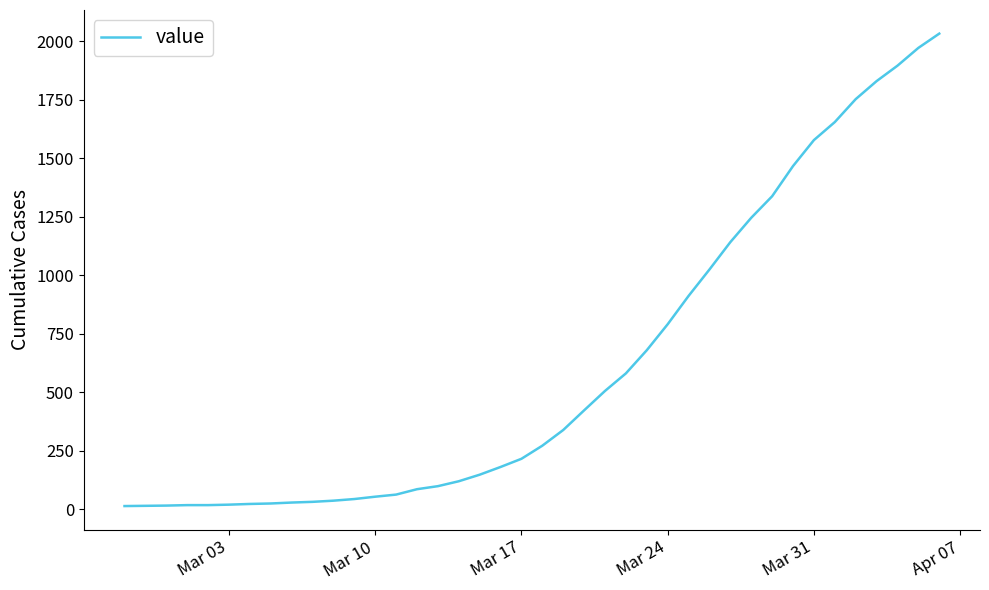

What is the difference between the maximum and minimum values?

2019